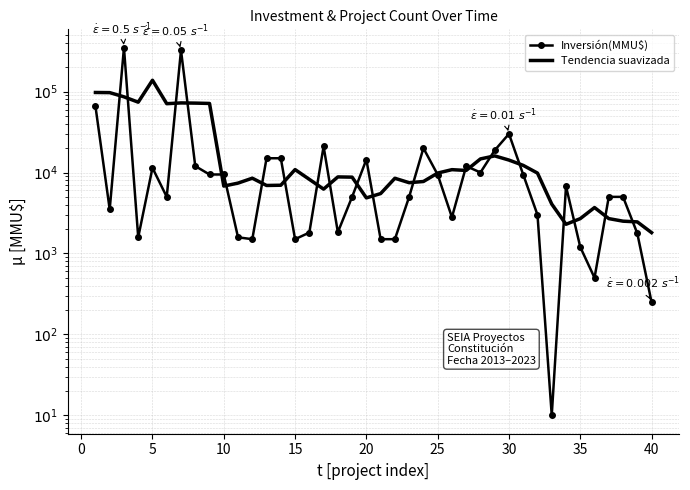

Reading left to right, extract all data points from this chart.

Inversión(MMU$): 66000.0	3500.0	348000.0	1582.0	11410.0	5000.0	324020.0	12000.0	9450.0	9450.0	1582.0	1500.0	15000.0	15000.0	1500.0	1811.0	21020.0	1830.0	5000.0	14450.0	1500.0	1500.0	5000.0	20000.0	9406.0	2800.0	12000.0	10000.0	18800.0	30000.0	9406.0	3000.0	10.0	6750.0	1200.0	500.0	5000.0	5000.0	1770.0	250.0
Tendencia suavizada: 97400.0	97016.4	86098.4	73898.4	138002.4	70802.4	72376.0	71984.0	71300.4	6796.4	7396.4	8506.4	6916.4	6962.2	10866.2	8232.2	6232.2	8822.2	8760.0	4856.0	5490.0	8490.0	7481.2	7741.2	9841.2	10841.2	10601.2	14720.0	16041.2	14241.2	12243.2	9833.2	4073.2	2292.0	2692.0	3690.0	2694.0	2504.0	2454.0	1808.0